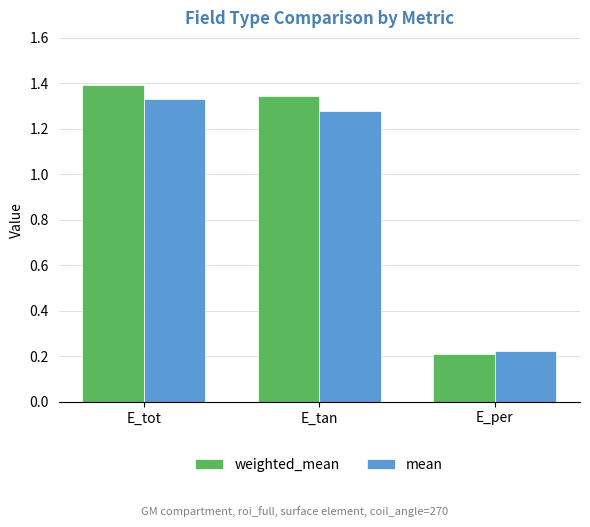

How many weighted_mean values are between 0 and 1?

1